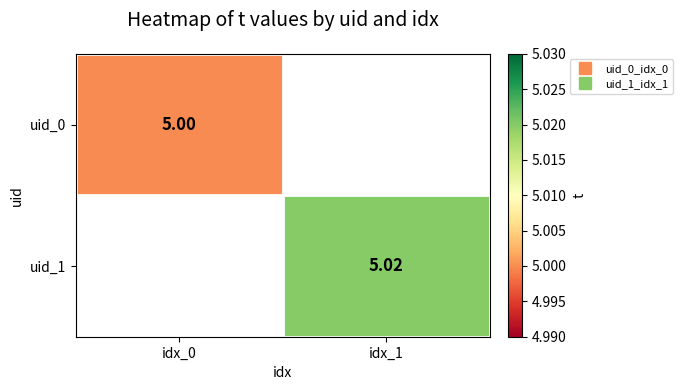

Count the number of data series in this chart.

2